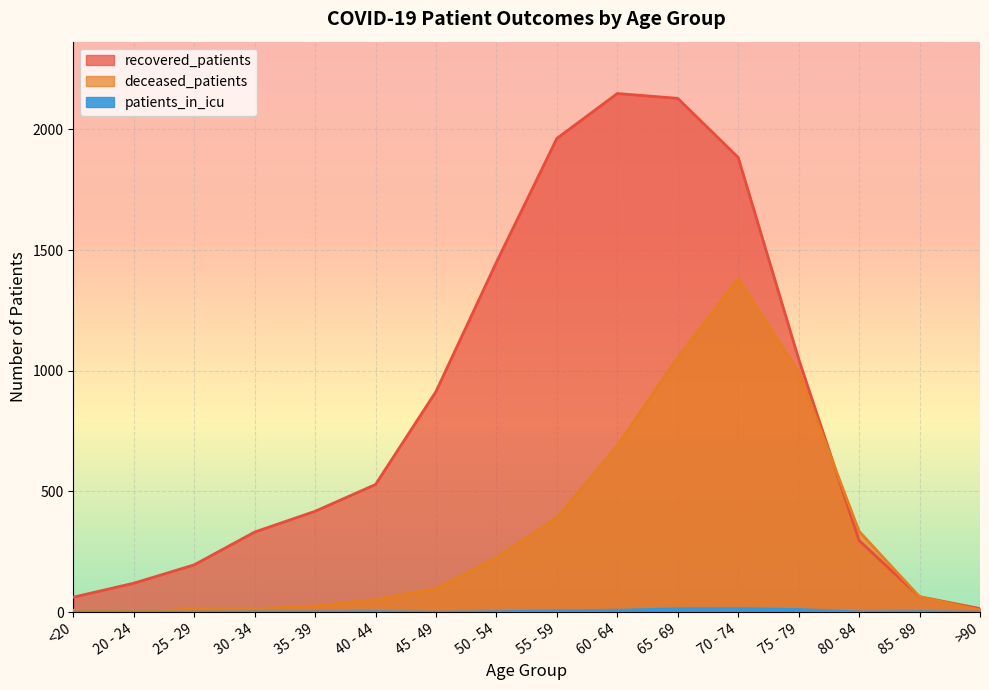

In deceased_patients, how many points are lower than both neighbors (excluding endpoints)?

1